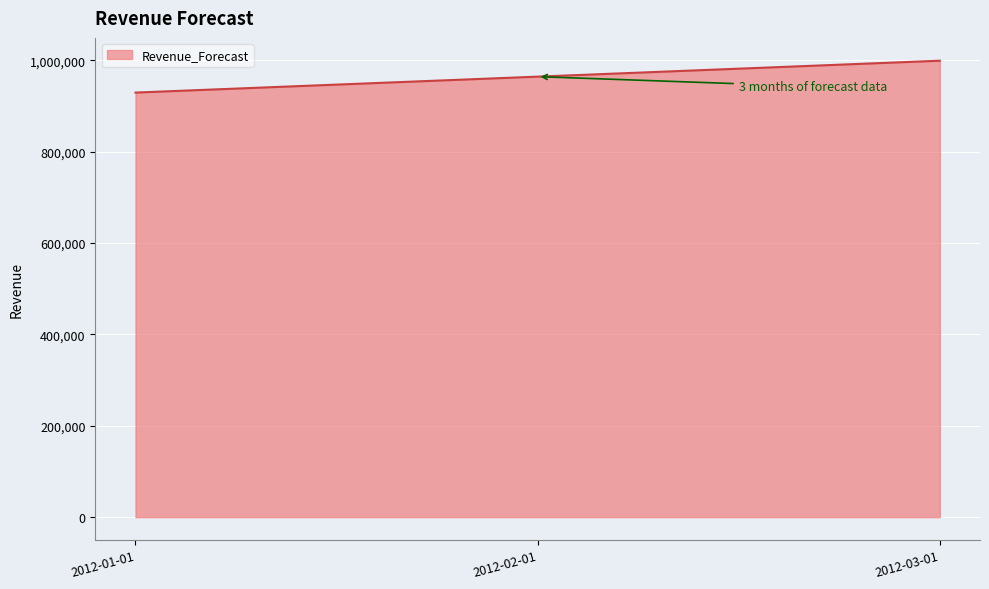

True or false: the data shows 964581.1 at 2012-02-01.

True